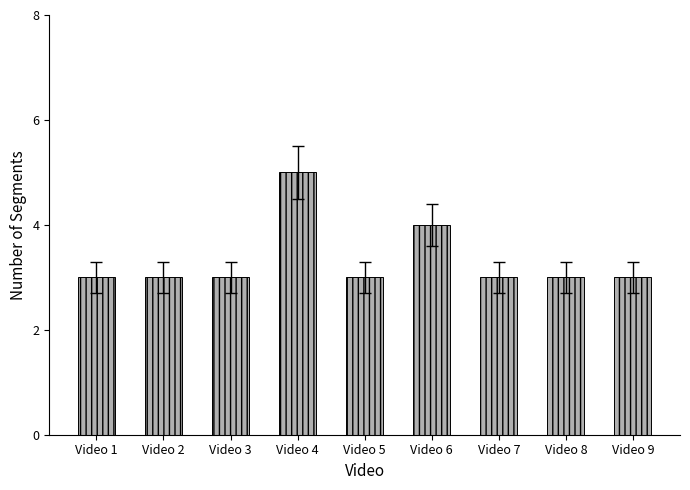

How many values are between 3 and 4?

8